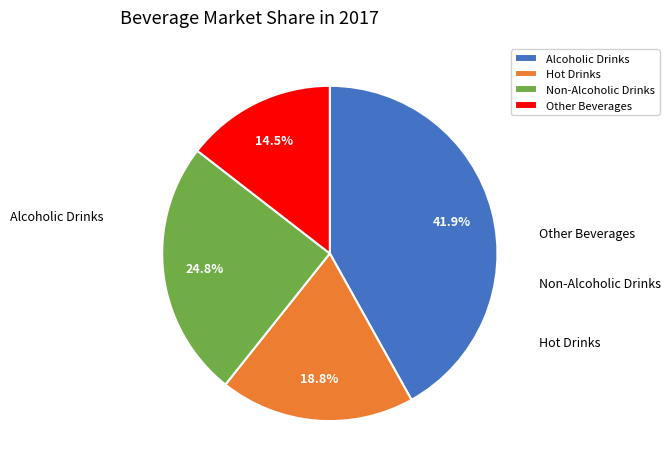

Is it true that Non-Alcoholic Drinks is 34% of the pie?

False